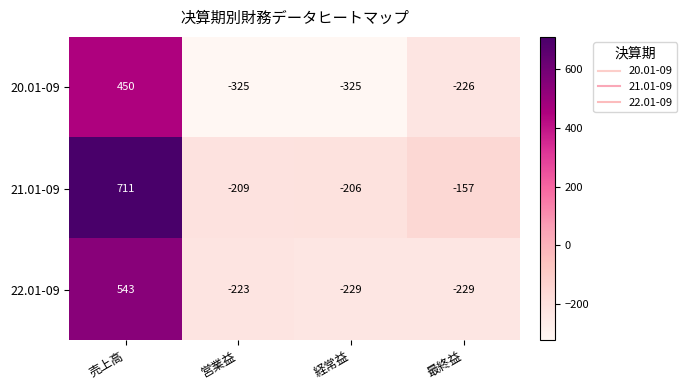

What is the difference between the highest and lowest values at 営業益?

116